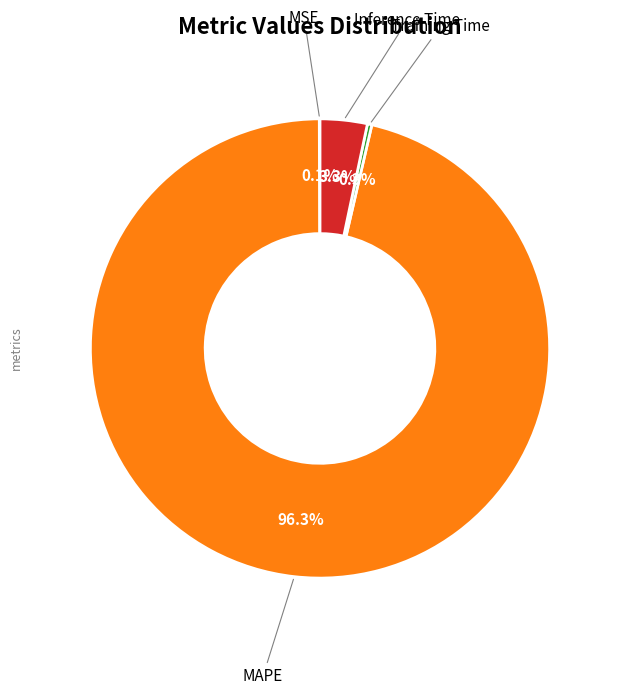

What is the smallest slice in the pie chart?

MSE